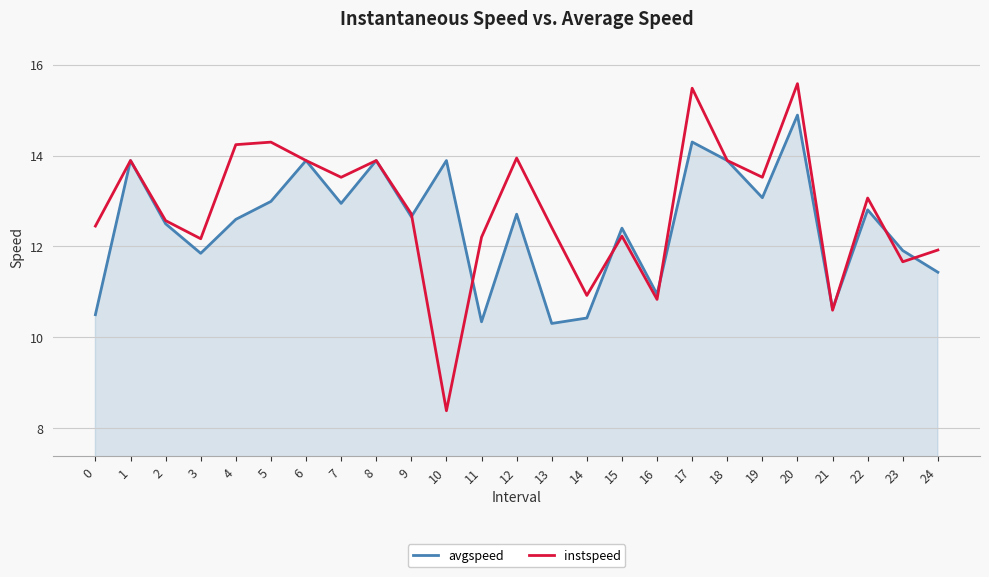

At 17, list the series in order from smallest to largest.

avgspeed, instspeed